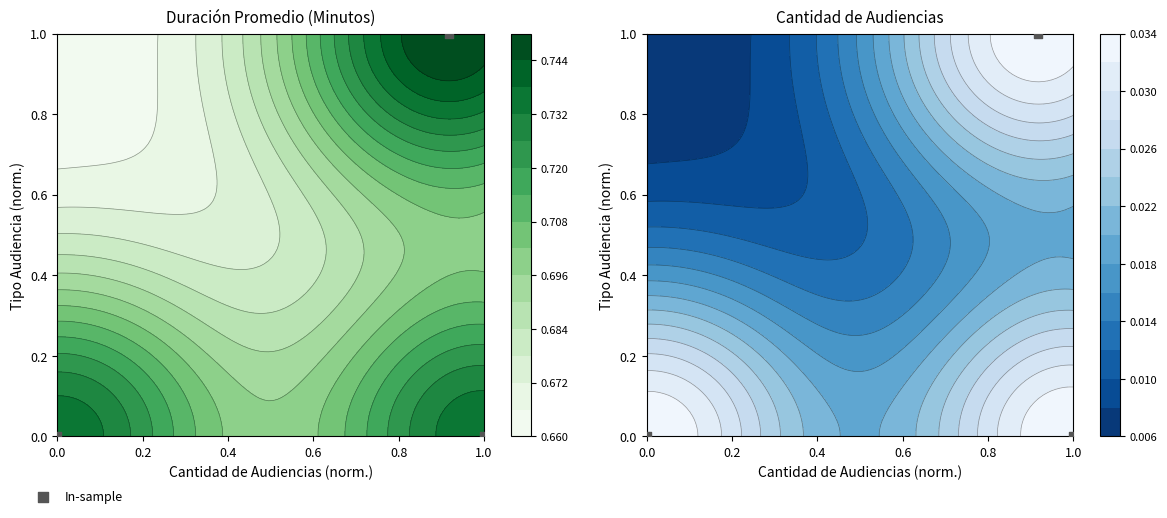

Reading left to right, extract all data points from this chart.

1.0	0.0	0.0